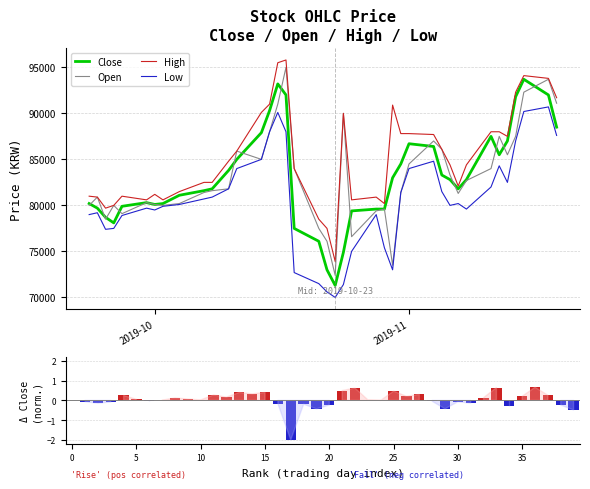

Is it true that Daily delta (normalized) equals -0.2 at 39?

False